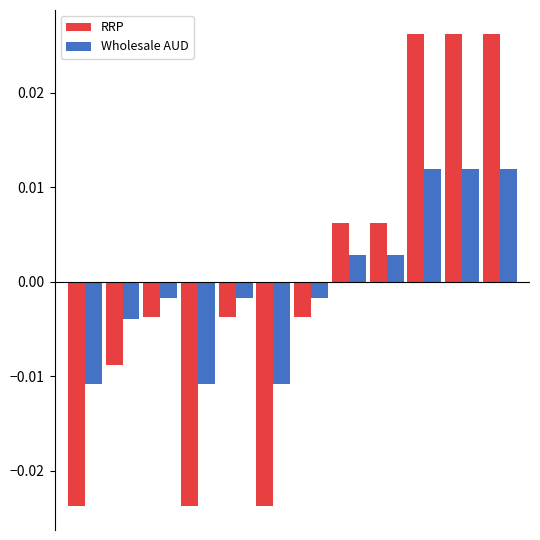

How many values in RRP are above zero?

5